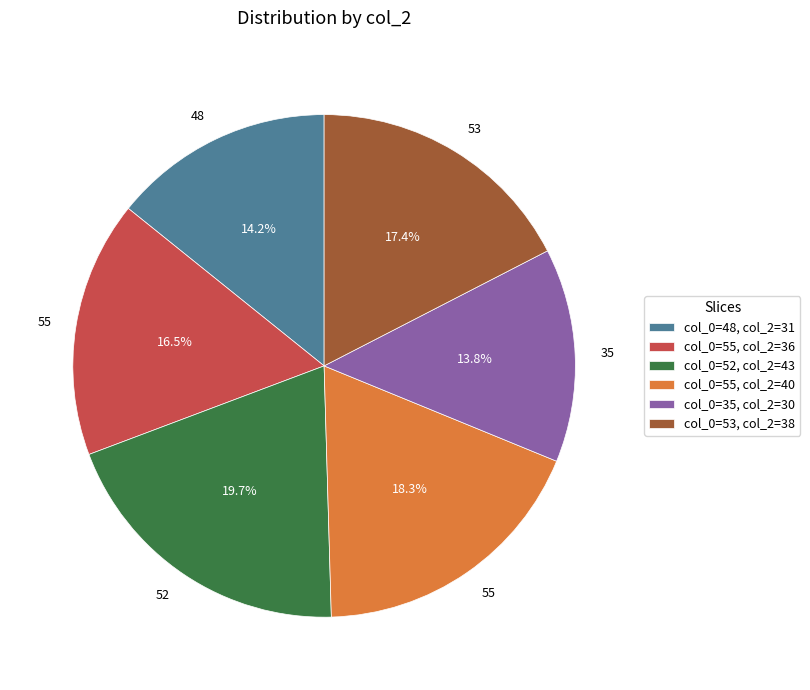

What is the largest slice in the pie chart?

col_0=52, col_2=43